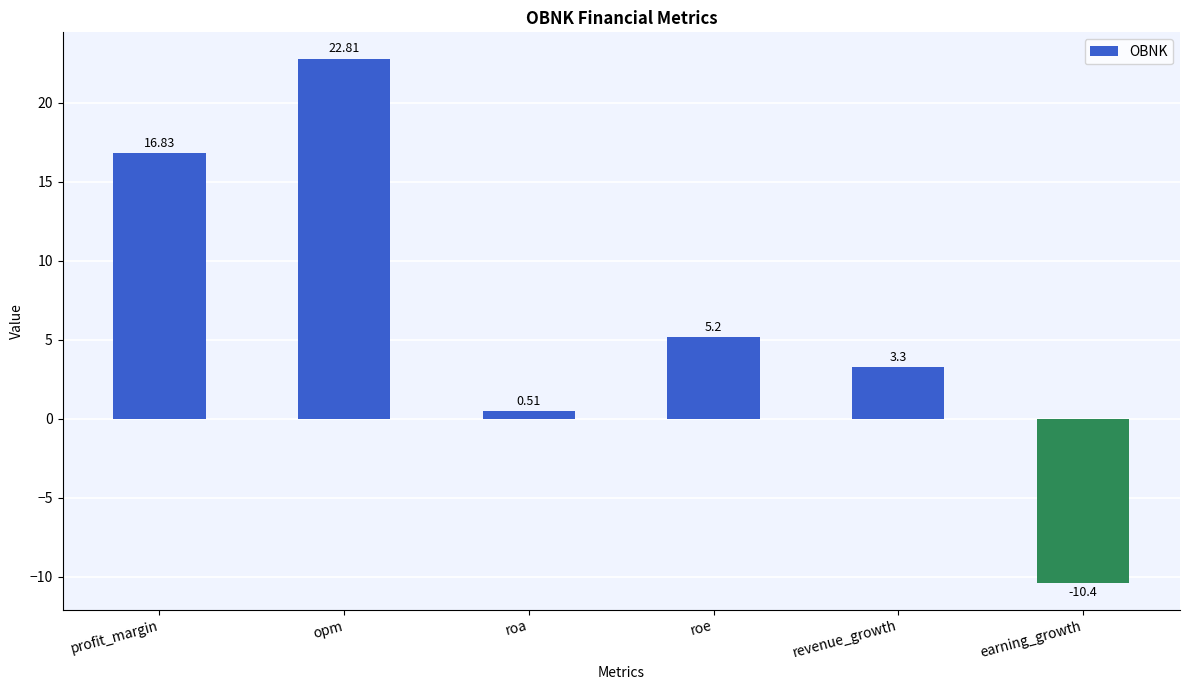

What position from the right is profit_margin?

6